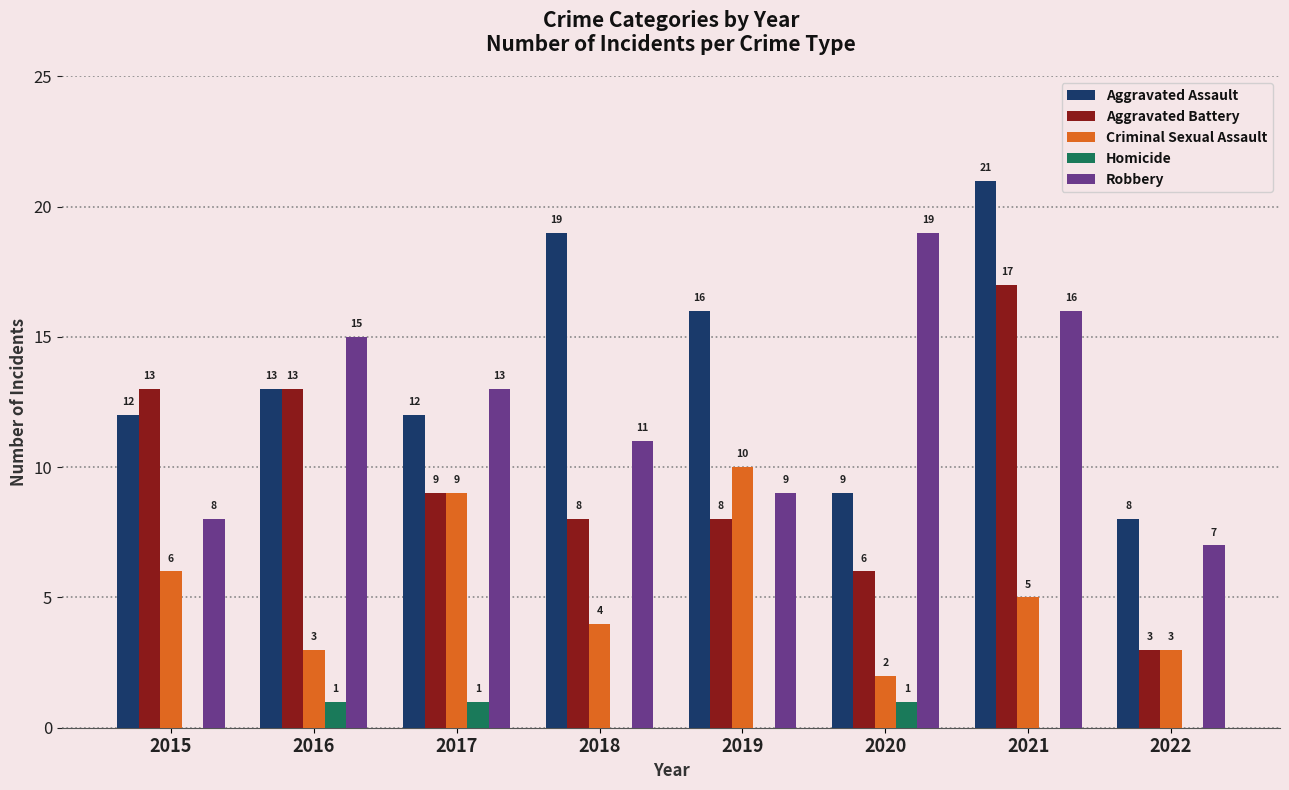

Does the chart contain stacked bars?

No